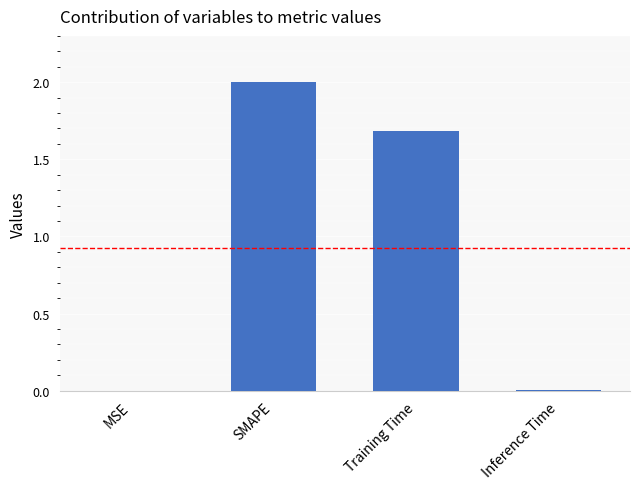

What is the change in value from MSE to Training Time?

+1.7